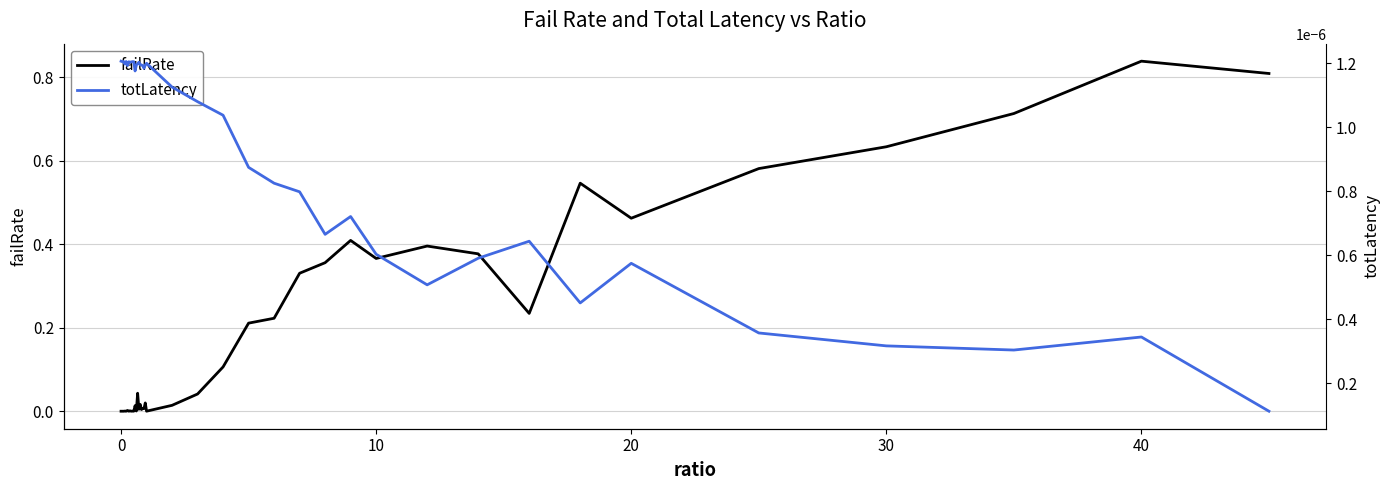

Does the chart display data point markers on the line(s)?

No